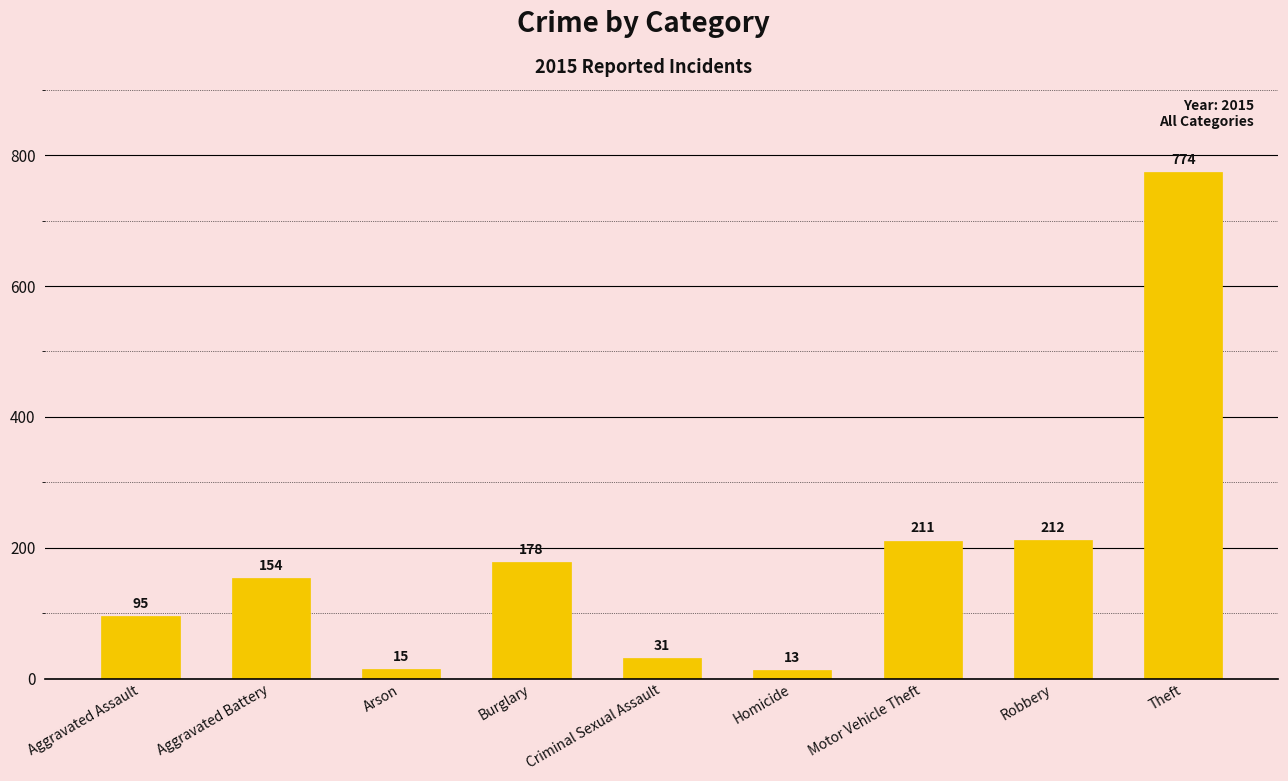

How many data points are less than 154?

4